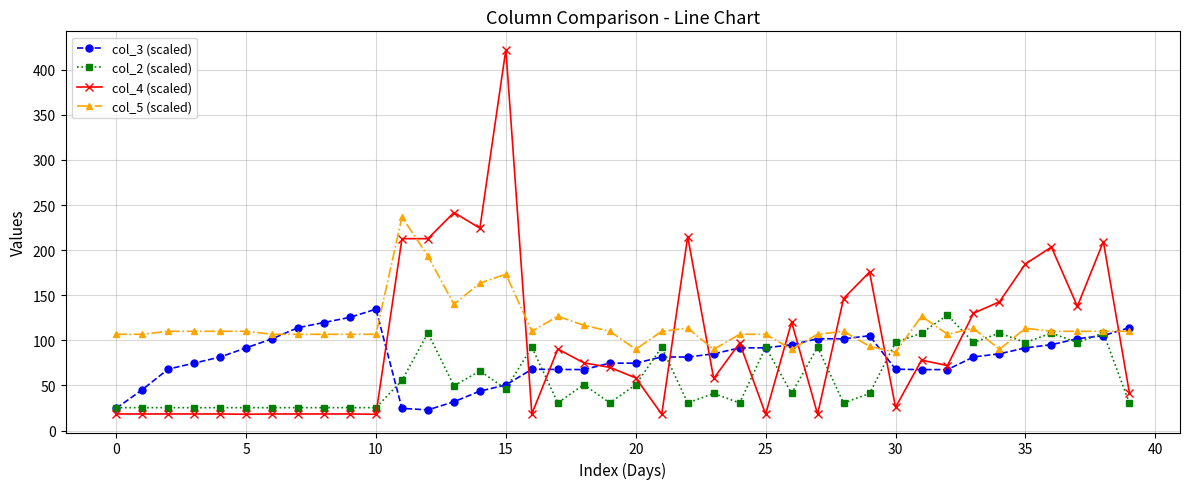

What is the value of the col_5 (scaled) point at the 21st from the left?

90.0